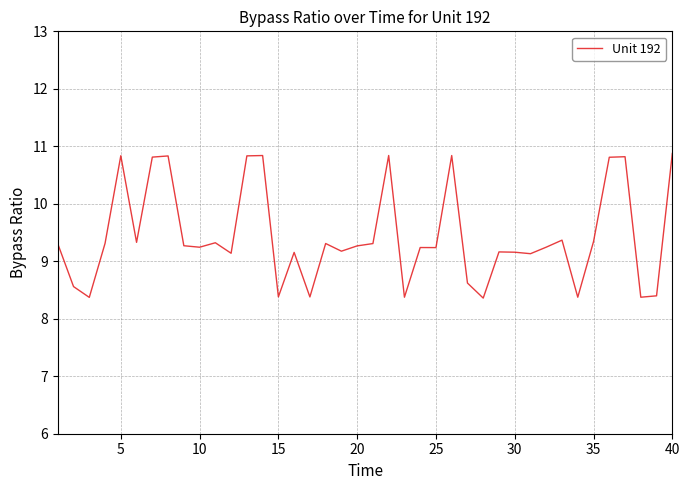

What is the difference between the maximum and minimum values?

2.5